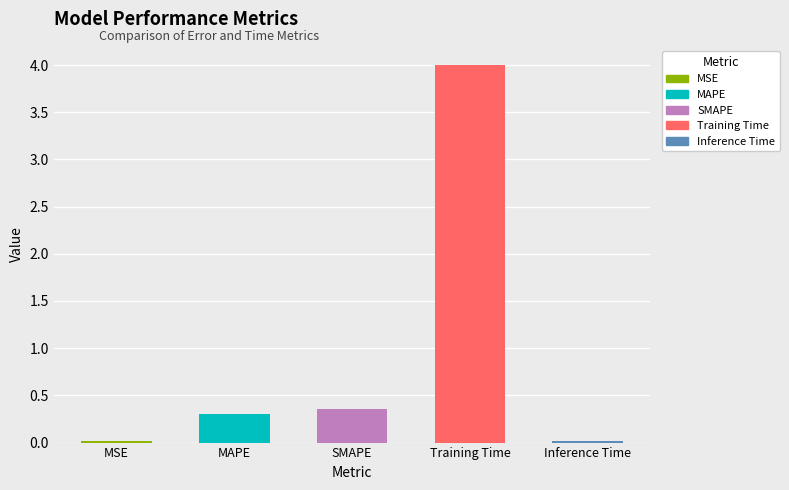

Rank the categories by value from lowest to highest.

MSE, Inference Time, MAPE, SMAPE, Training Time